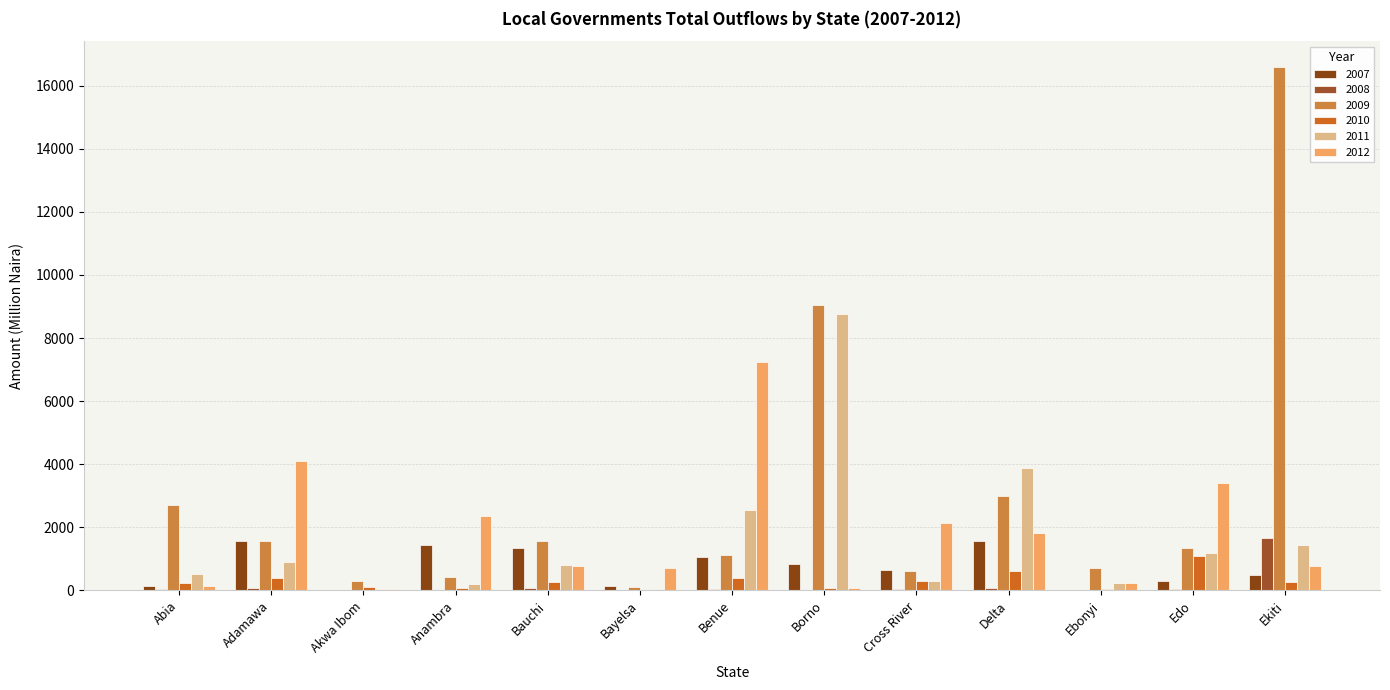

How many groups of bars are there?

13